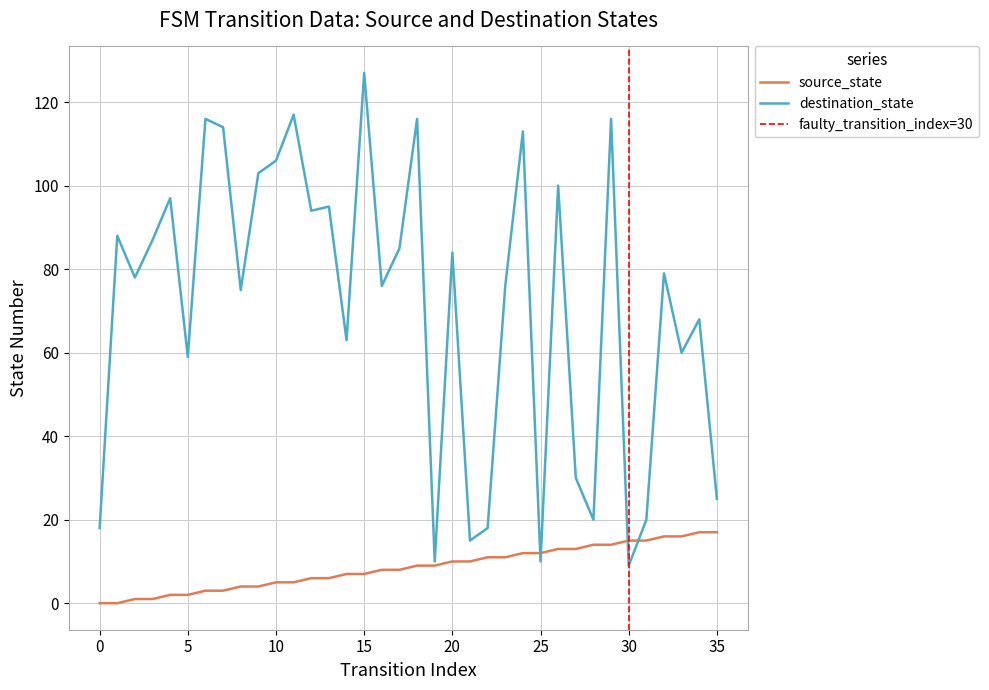

Where do source_state and destination_state first cross each other?

24 and 25